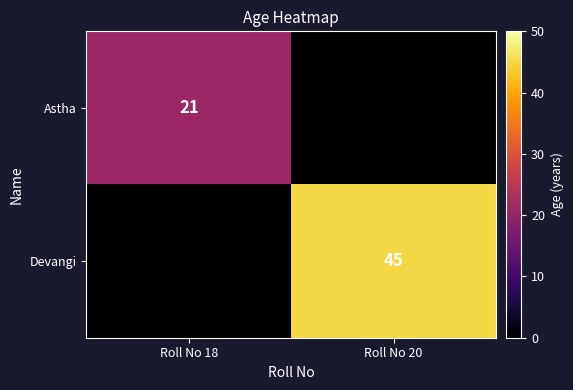

Is it true that Devangi equals 45 at Roll No 20?

True